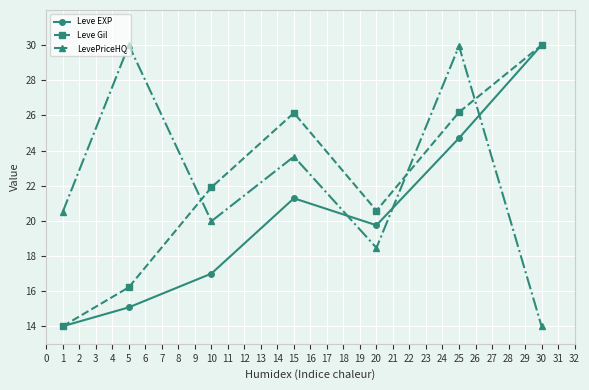

Does the chart display data point markers on the line(s)?

Yes